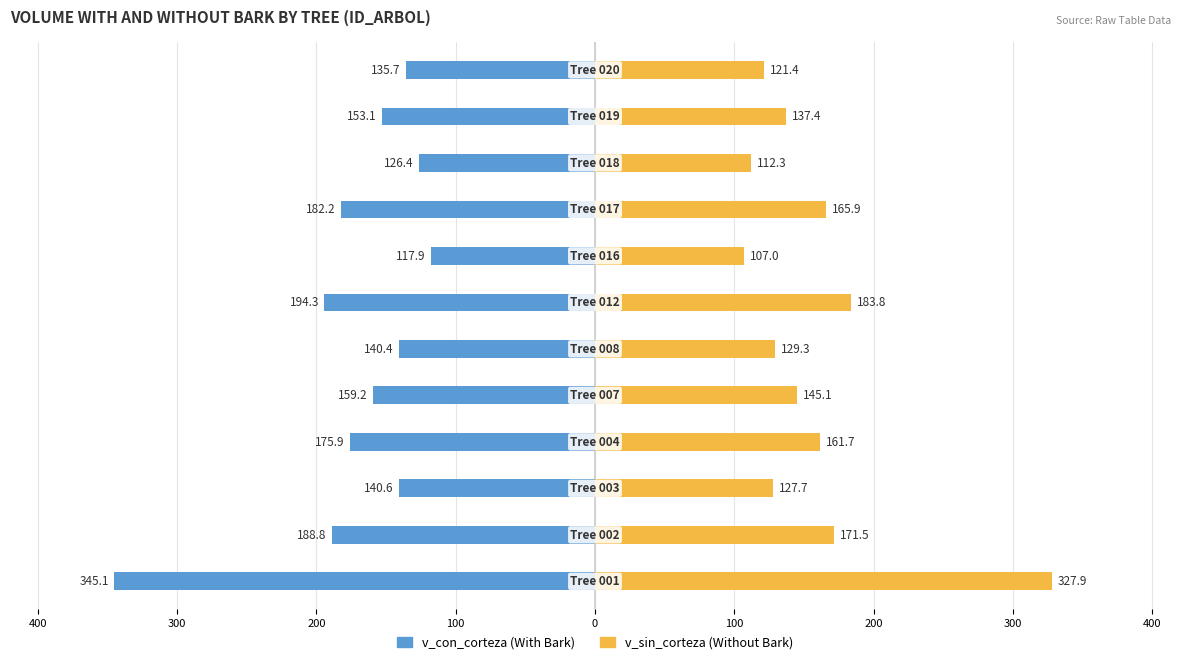

The v_con_corteza series shows -97.1 at 100. True or false?

False